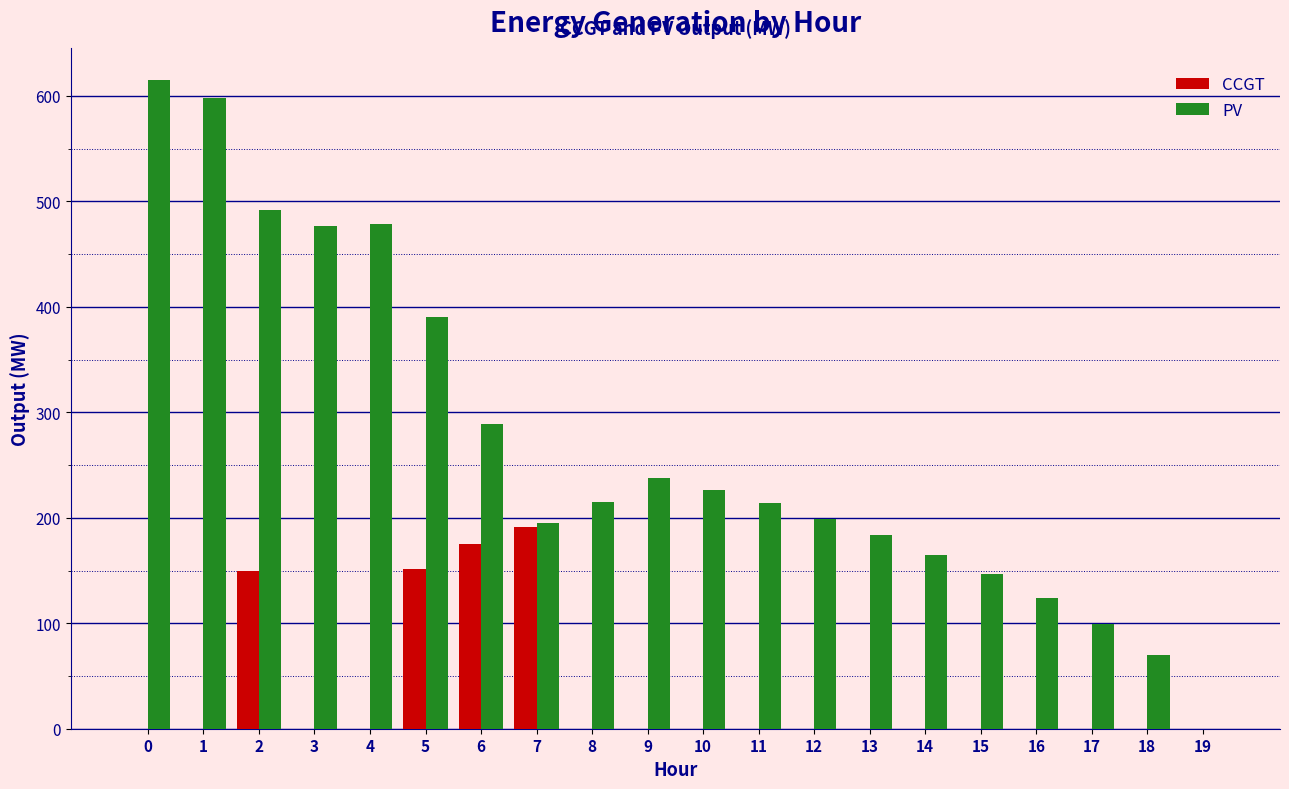

True or false: CCGT has a value of 0 at 18.

True